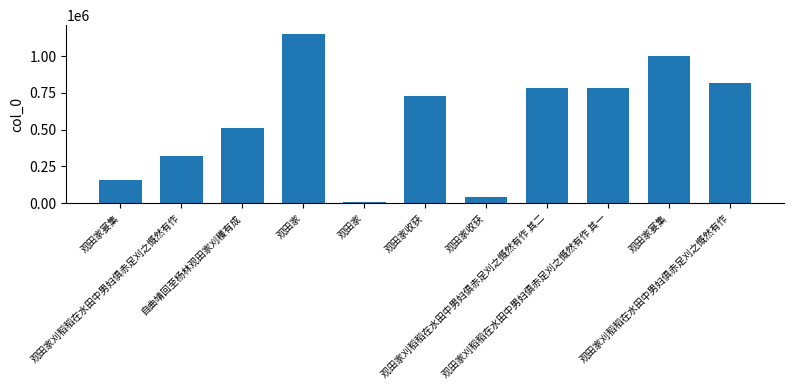

Which has a higher value, 观田家 or 观田家刈稻稻在水田中男妇俱赤足刈之慨然有作 其二?

观田家